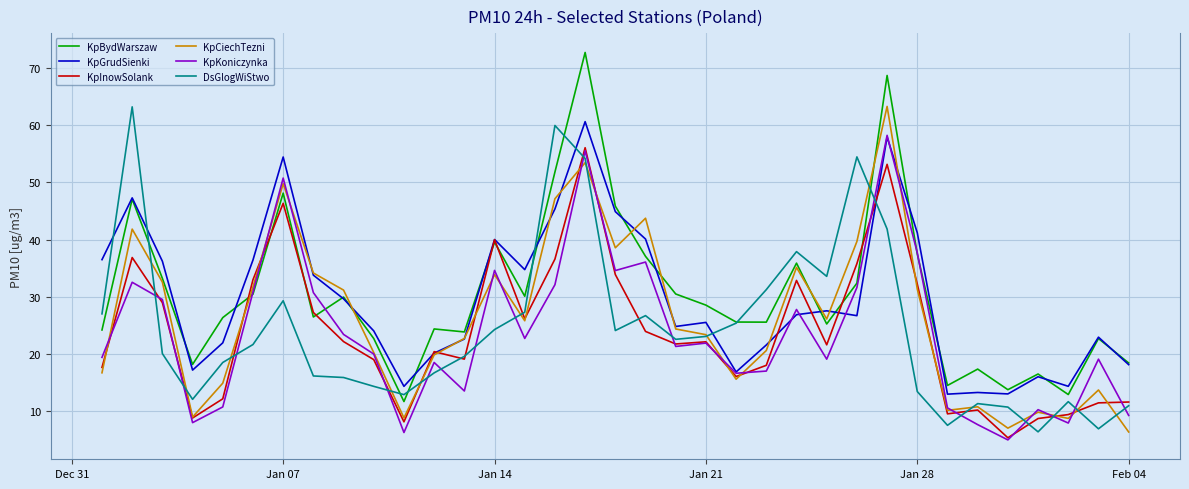

After their last crossing, which series has the higher values: KpGrudSienki or DsGlogWiStwo?

KpGrudSienki